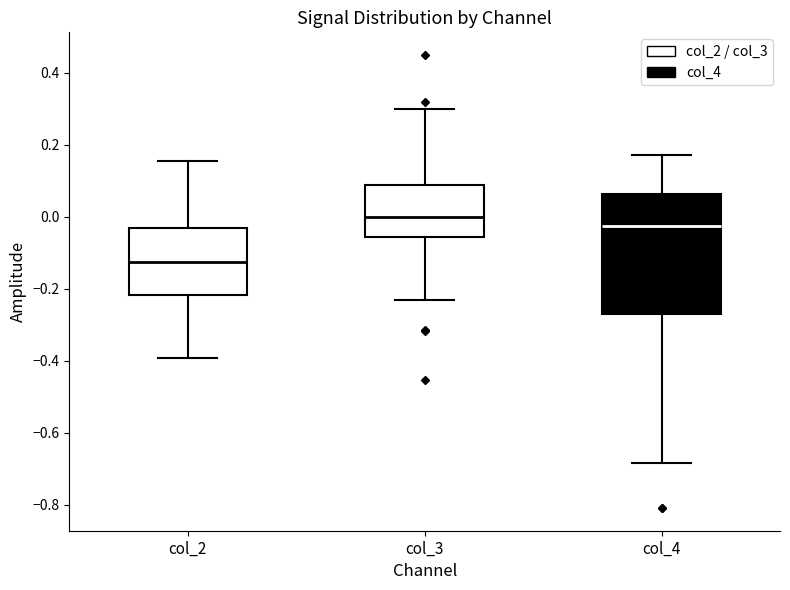

Which box's median line is the highest?

col_3